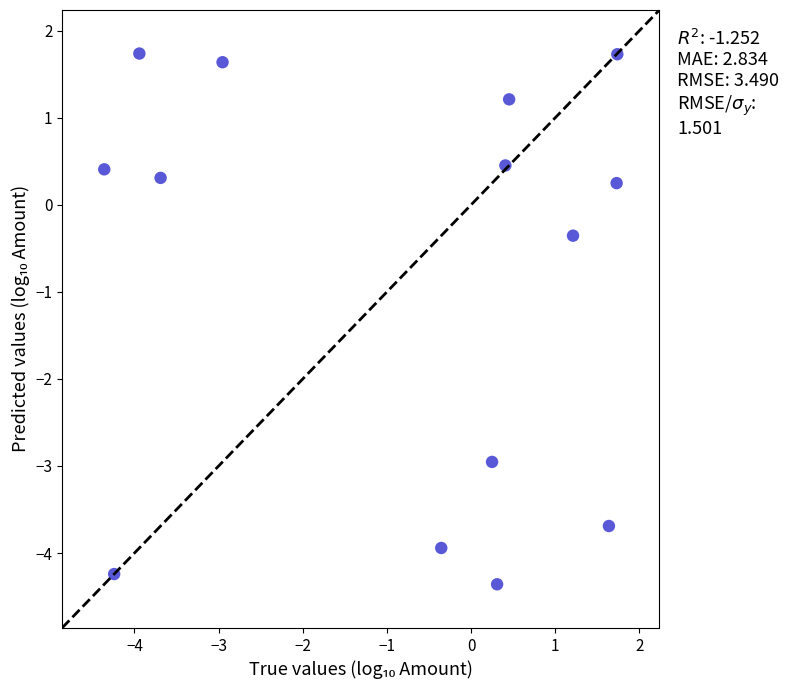

What Y value in the scatter plot is closest to -1?

-0.4